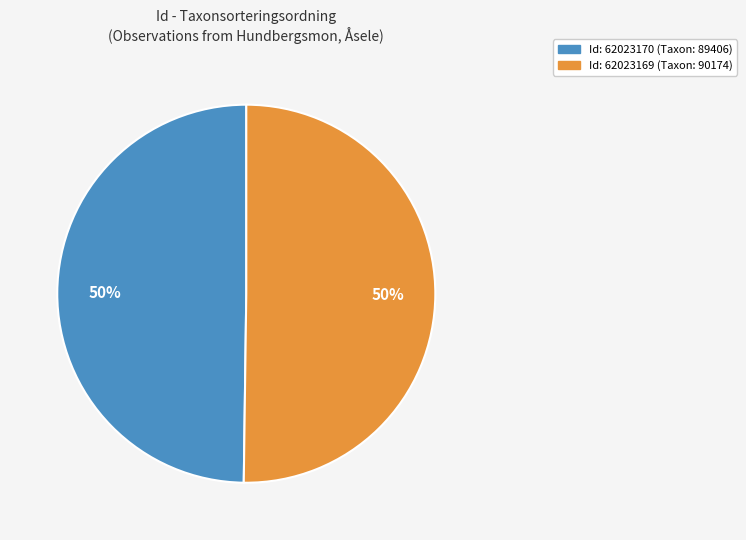

To the nearest percent, what is the average slice percentage?

50%